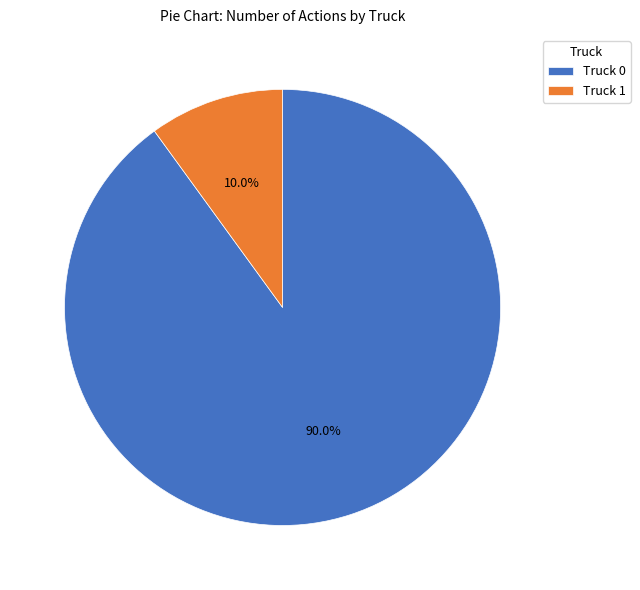

What is the ratio of the value at Truck 0 to the value at Truck 1?

9.0